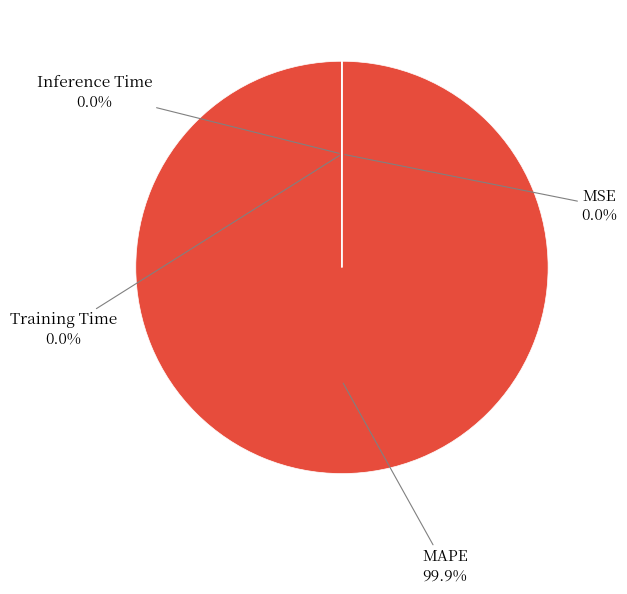

Does any single category account for the majority?

Yes